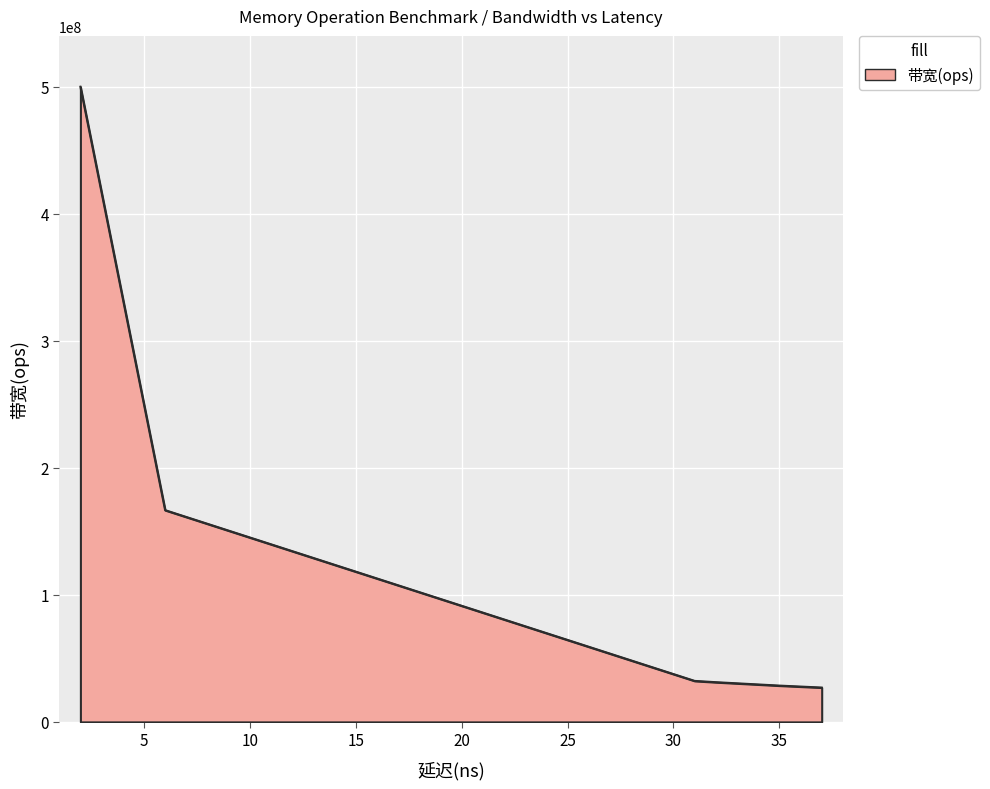

True or false: there are more than 1 points higher than both neighbors.

False